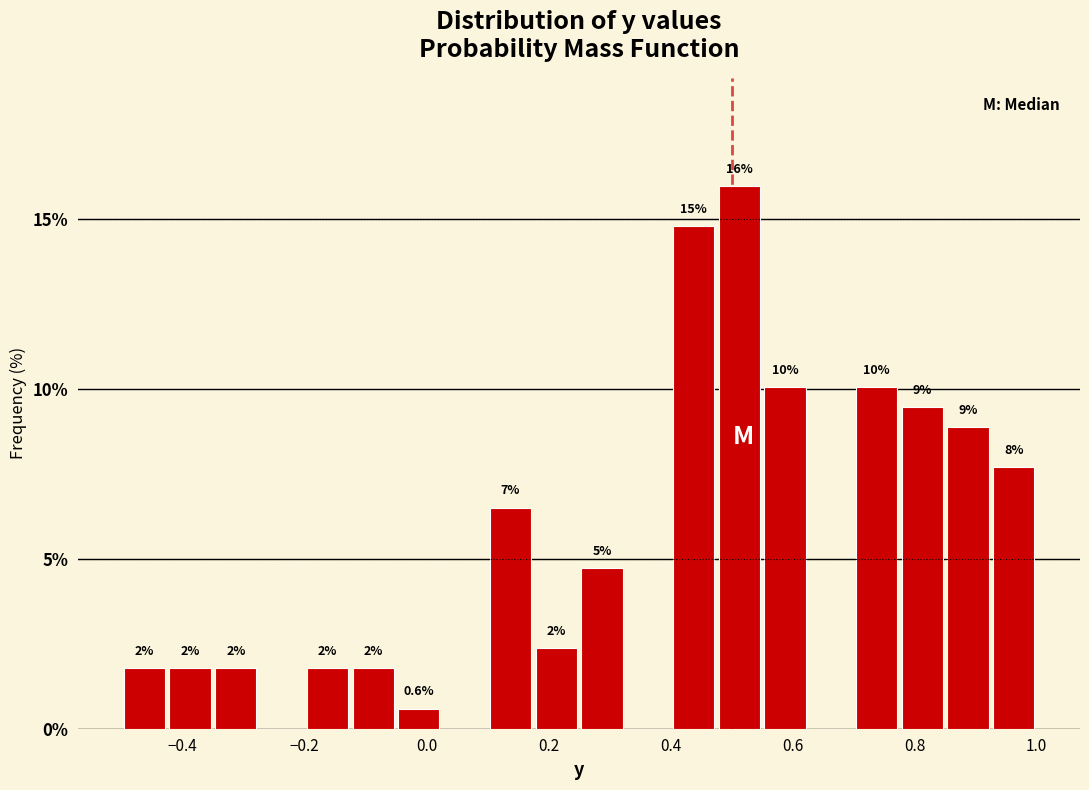

Read against the x-axis, roughly where is the centre of the tallest bar?

0.52